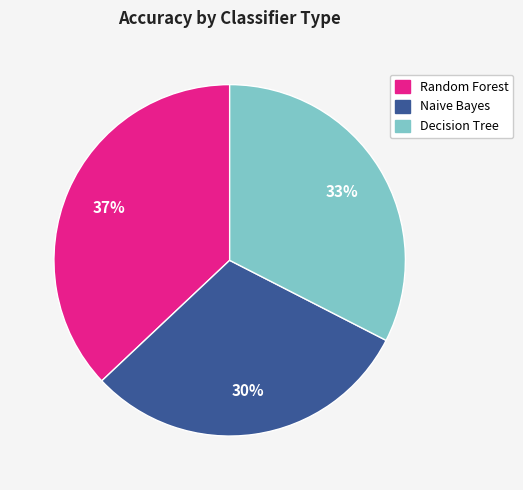

Do Decision Tree and Naive Bayes together represent more than half of the pie?

Yes